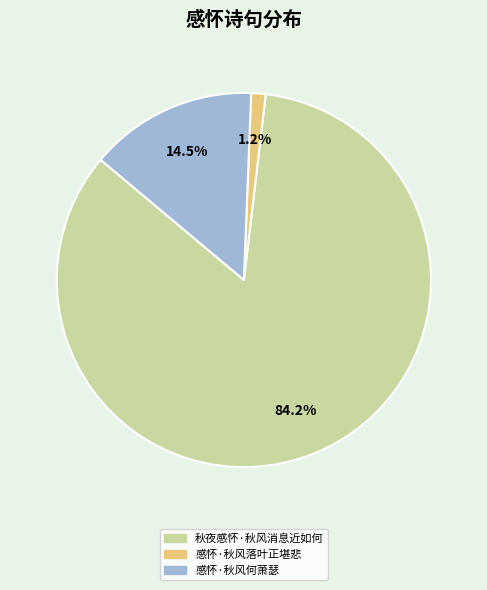

Which category accounts for the majority?

秋夜感怀·秋风消息近如何